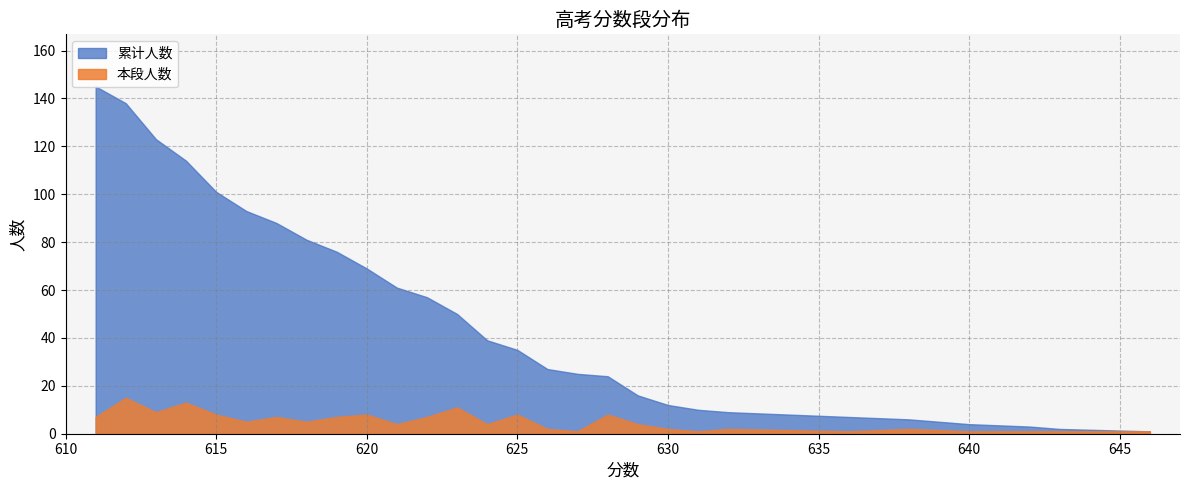

Rank the series by their average value, from lowest to highest.

本段人数, 累计人数